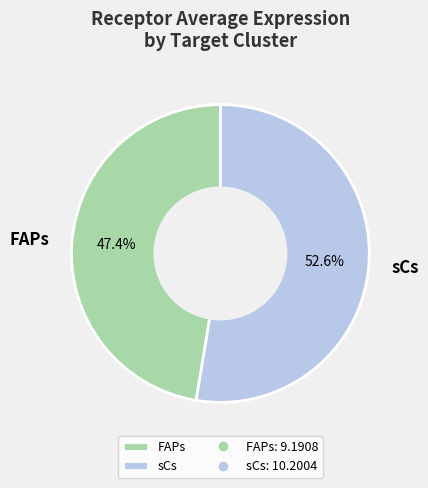

What portion of the pie excludes FAPs?

52.6%